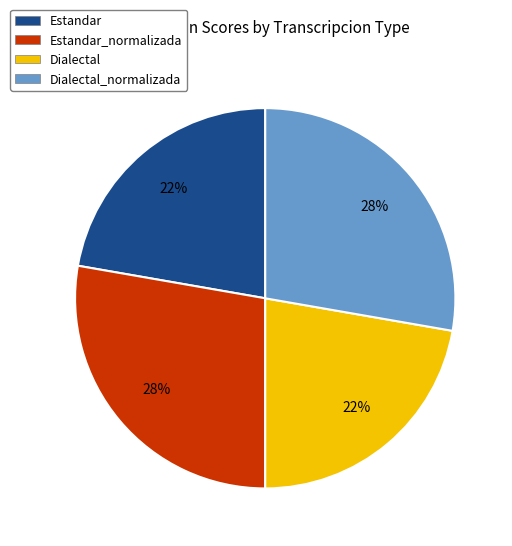

Does Dialectal represent more than half of the total?

No